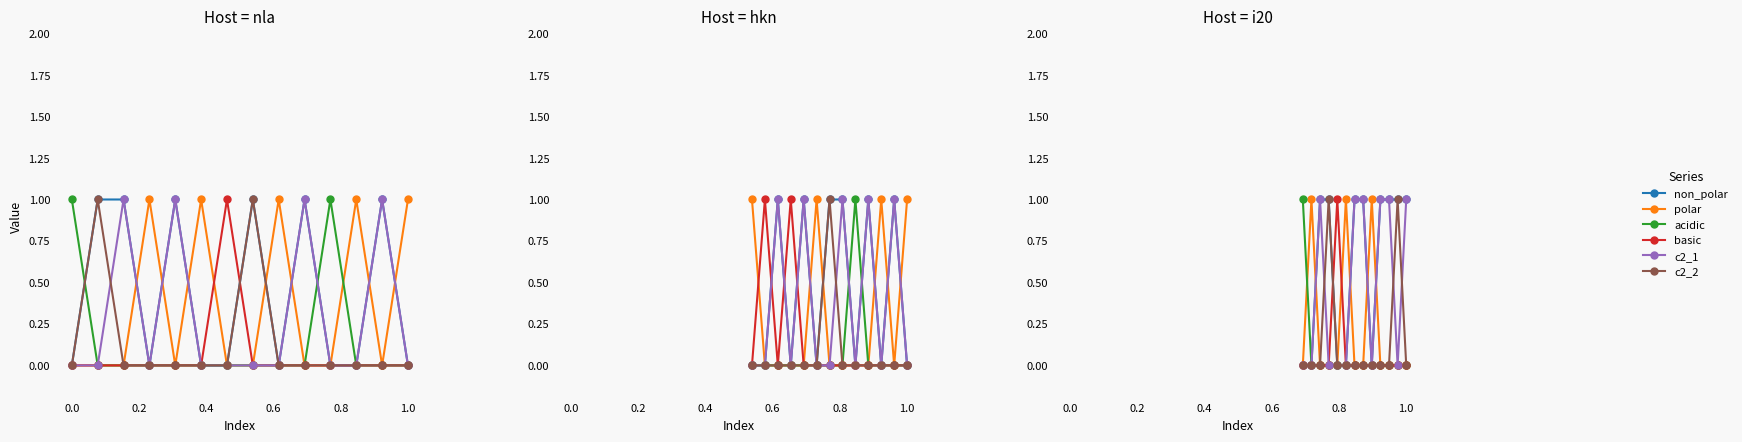

Which series has the largest range (max minus min)?

non_polar